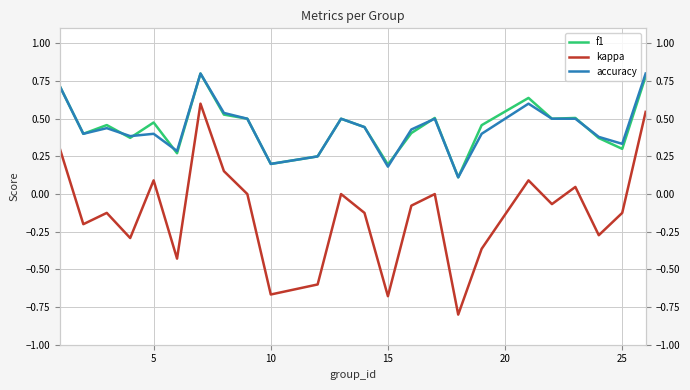

Count the f1 values in the range 0 to 1.

24